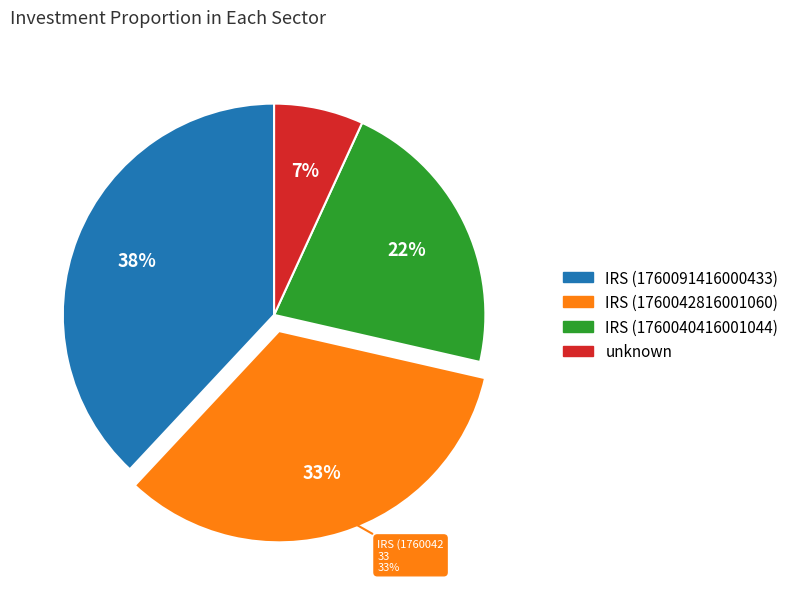

Combined, do unknown and IRS (1760091416000433) account for over 50%?

No